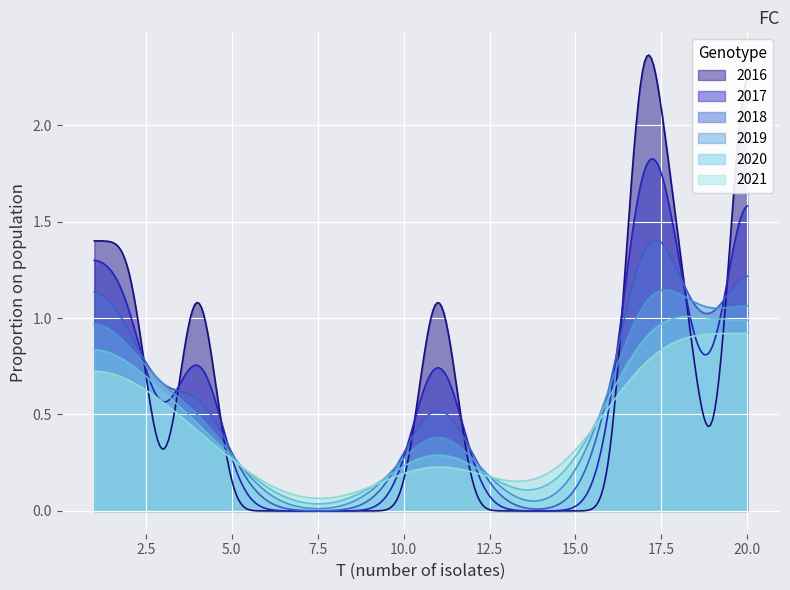

Rank the series by their average value, from highest to lowest.

2016, 2017, 2018, 2019, 2020, 2021